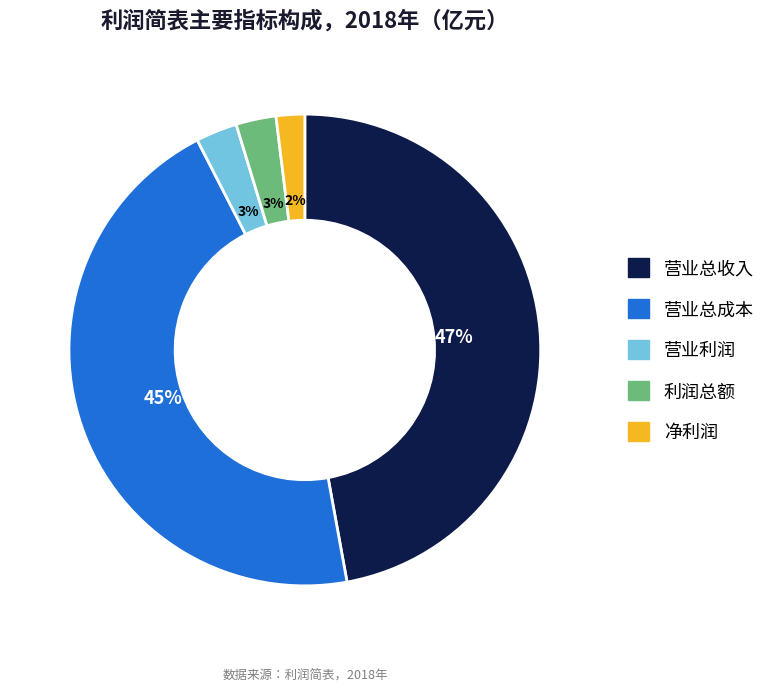

Do 营业利润 and 利润总额 together represent more than half of the pie?

No